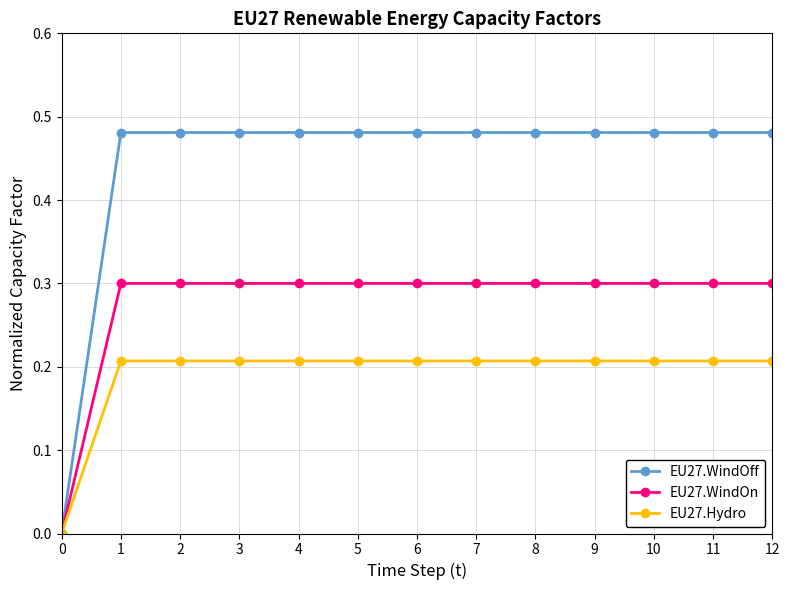

Rank the series by their average value, from highest to lowest.

EU27.WindOff, EU27.WindOn, EU27.Hydro